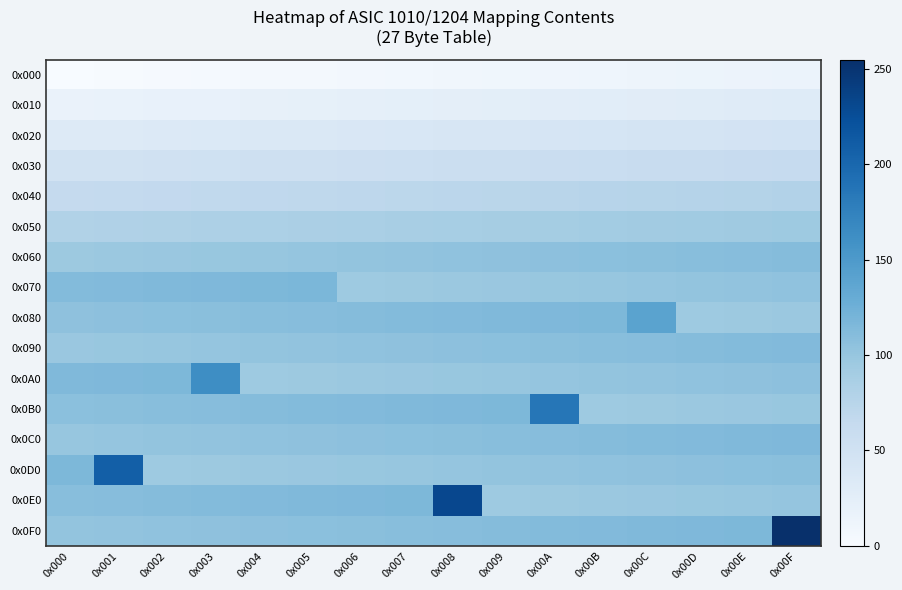

Reading left to right, what are all the values shown in this chart?

0x000: 0x000=0	0x001=1	0x002=2	0x003=3	0x004=4	0x005=5	0x006=6	0x007=7	0x008=8	0x009=9	0x00A=10	0x00B=11	0x00C=12	0x00D=13	0x00E=14	0x00F=15
0x010: 0x000=16	0x001=17	0x002=18	0x003=19	0x004=20	0x005=21	0x006=22	0x007=23	0x008=24	0x009=25	0x00A=26	0x00B=27	0x00C=28	0x00D=29	0x00E=30	0x00F=31
0x020: 0x000=32	0x001=33	0x002=34	0x003=35	0x004=36	0x005=37	0x006=38	0x007=39	0x008=40	0x009=41	0x00A=42	0x00B=43	0x00C=44	0x00D=45	0x00E=46	0x00F=47
0x030: 0x000=48	0x001=49	0x002=50	0x003=51	0x004=52	0x005=53	0x006=54	0x007=55	0x008=56	0x009=57	0x00A=58	0x00B=59	0x00C=60	0x00D=61	0x00E=62	0x00F=63
0x040: 0x000=64	0x001=65	0x002=66	0x003=67	0x004=68	0x005=69	0x006=70	0x007=71	0x008=72	0x009=73	0x00A=74	0x00B=75	0x00C=76	0x00D=77	0x00E=78	0x00F=79
0x050: 0x000=80	0x001=81	0x002=82	0x003=83	0x004=84	0x005=85	0x006=86	0x007=87	0x008=88	0x009=89	0x00A=90	0x00B=91	0x00C=92	0x00D=93	0x00E=94	0x00F=95
0x060: 0x000=96	0x001=97	0x002=98	0x003=99	0x004=100	0x005=101	0x006=102	0x007=103	0x008=104	0x009=105	0x00A=106	0x00B=107	0x00C=108	0x00D=109	0x00E=110	0x00F=111
0x070: 0x000=112	0x001=113	0x002=114	0x003=115	0x004=116	0x005=117	0x006=95	0x007=96	0x008=97	0x009=98	0x00A=99	0x00B=100	0x00C=101	0x00D=102	0x00E=103	0x00F=104
0x080: 0x000=105	0x001=106	0x002=107	0x003=108	0x004=109	0x005=110	0x006=111	0x007=112	0x008=113	0x009=114	0x00A=115	0x00B=116	0x00C=140	0x00D=95	0x00E=96	0x00F=97
0x090: 0x000=98	0x001=99	0x002=100	0x003=101	0x004=102	0x005=103	0x006=104	0x007=105	0x008=106	0x009=107	0x00A=108	0x00B=109	0x00C=110	0x00D=111	0x00E=112	0x00F=113
0x0A0: 0x000=114	0x001=115	0x002=116	0x003=163	0x004=95	0x005=96	0x006=97	0x007=98	0x008=99	0x009=100	0x00A=101	0x00B=102	0x00C=103	0x00D=104	0x00E=105	0x00F=106
0x0B0: 0x000=107	0x001=108	0x002=109	0x003=110	0x004=111	0x005=112	0x006=113	0x007=114	0x008=115	0x009=116	0x00A=186	0x00B=95	0x00C=96	0x00D=97	0x00E=98	0x00F=99
0x0C0: 0x000=100	0x001=101	0x002=102	0x003=103	0x004=104	0x005=105	0x006=106	0x007=107	0x008=108	0x009=109	0x00A=110	0x00B=111	0x00C=112	0x00D=113	0x00E=114	0x00F=115
0x0D0: 0x000=116	0x001=209	0x002=95	0x003=96	0x004=97	0x005=98	0x006=99	0x007=100	0x008=101	0x009=102	0x00A=103	0x00B=104	0x00C=105	0x00D=106	0x00E=107	0x00F=108
0x0E0: 0x000=109	0x001=110	0x002=111	0x003=112	0x004=113	0x005=114	0x006=115	0x007=116	0x008=232	0x009=95	0x00A=96	0x00B=97	0x00C=98	0x00D=99	0x00E=100	0x00F=101
0x0F0: 0x000=102	0x001=103	0x002=104	0x003=105	0x004=106	0x005=107	0x006=108	0x007=109	0x008=110	0x009=111	0x00A=112	0x00B=113	0x00C=114	0x00D=115	0x00E=116	0x00F=255